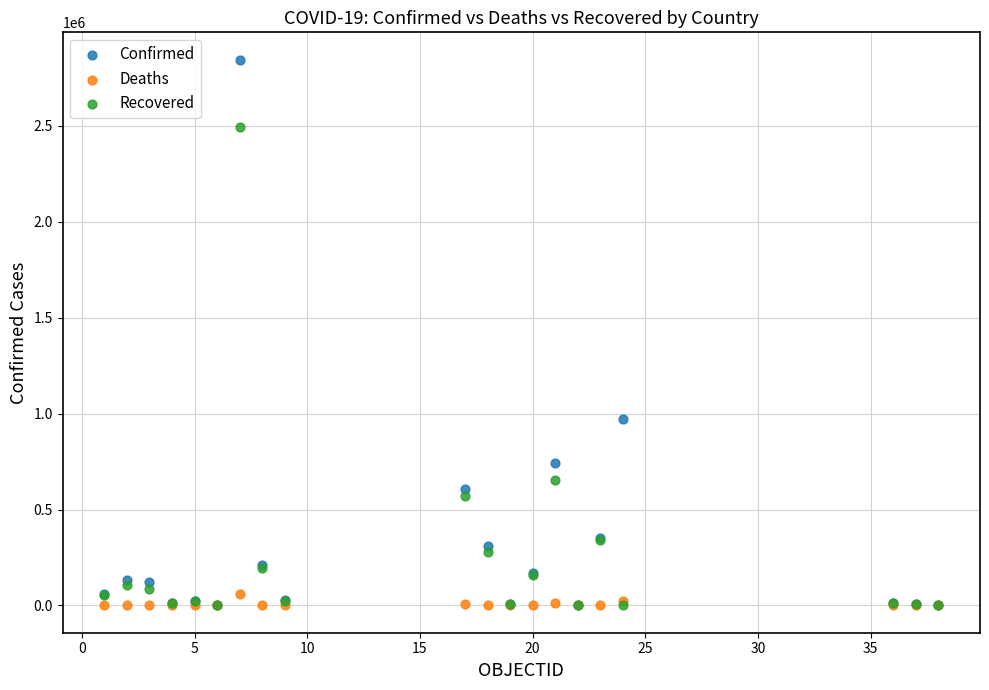

Across all series, what Y value is closest to 1422936?

972041